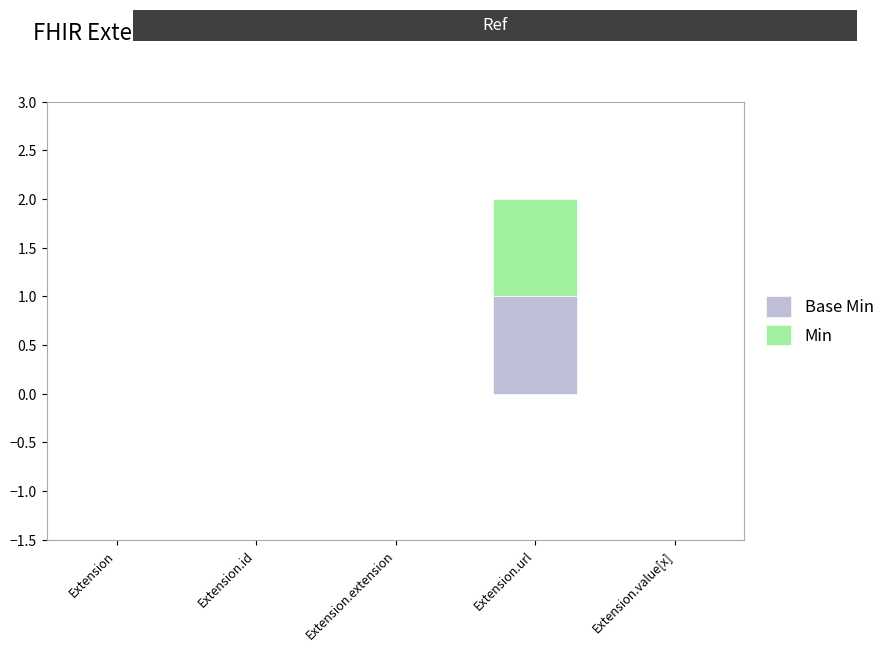

At which category is the sum across all series the highest?

Extension.url